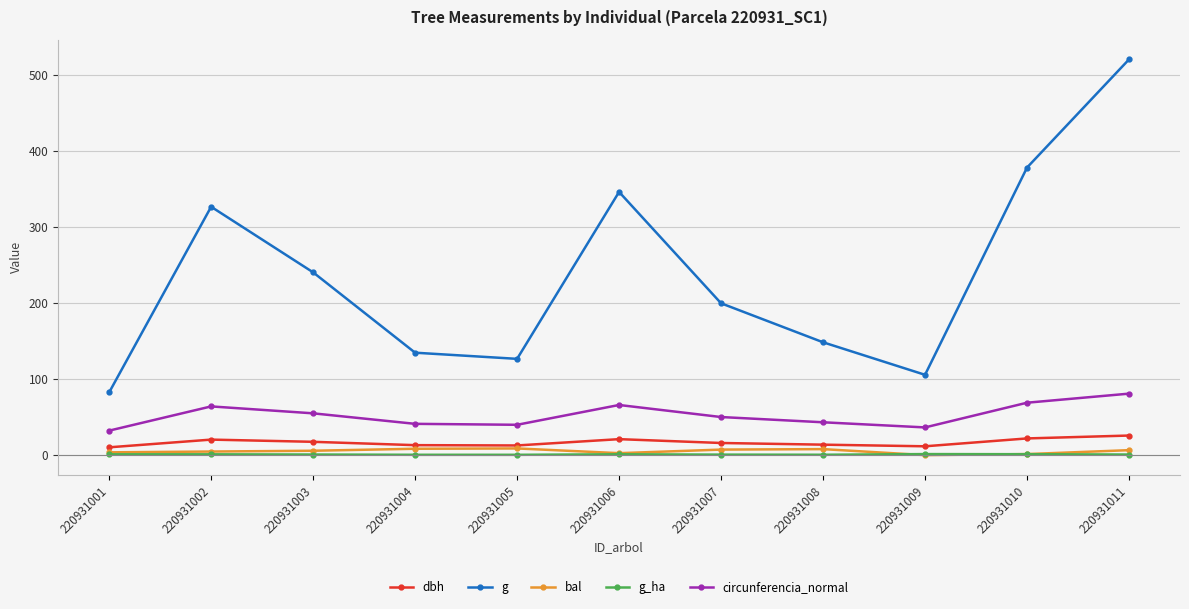

True or false: g_ha has more than 0 points higher than both neighbors.

True